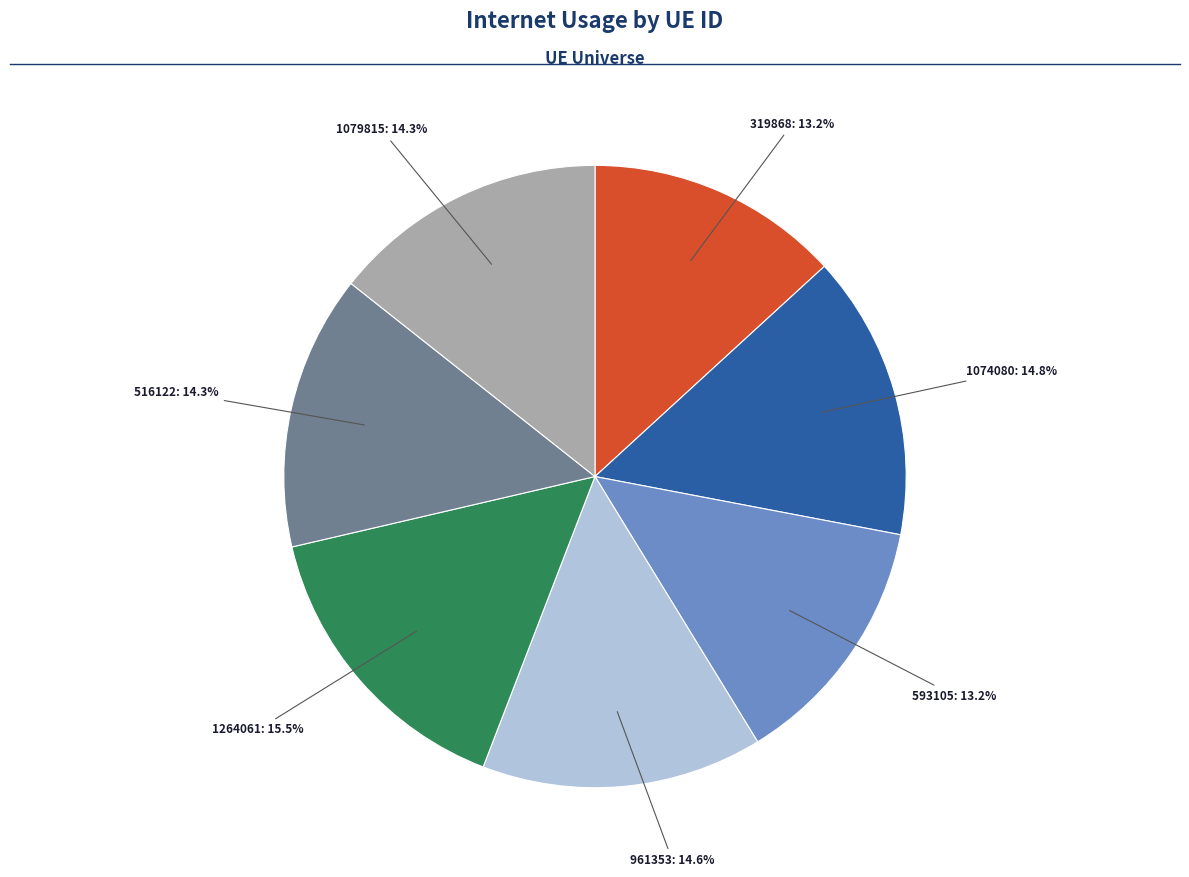

Is there a majority slice in this chart?

No